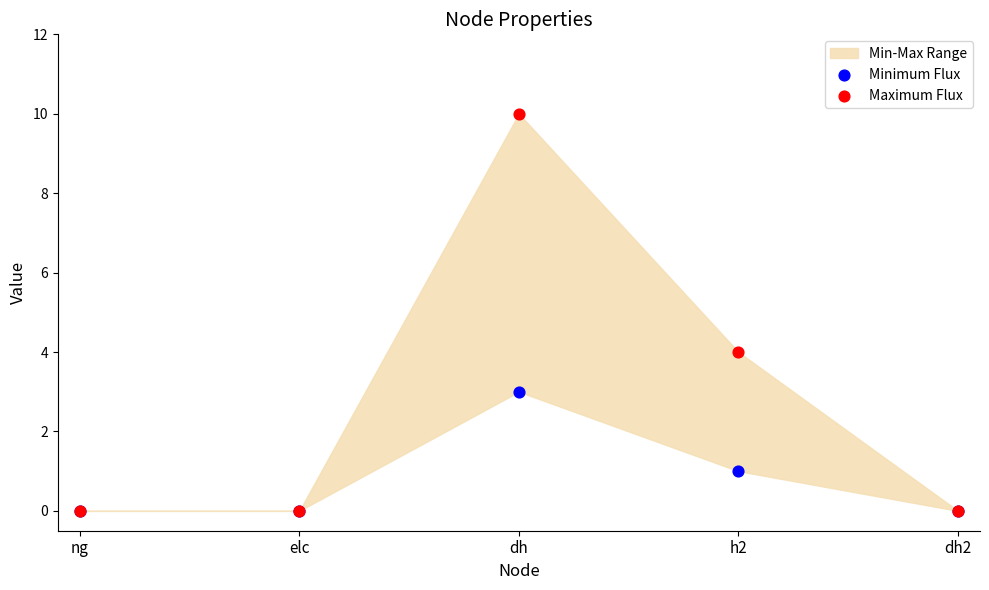

At how many categories does at least one series exceed 1?

2